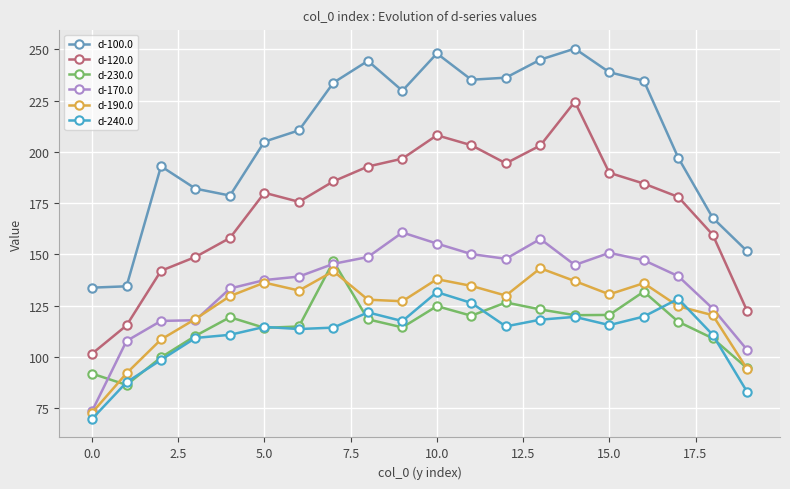

Which series has the largest total across all categories?

d-100.0